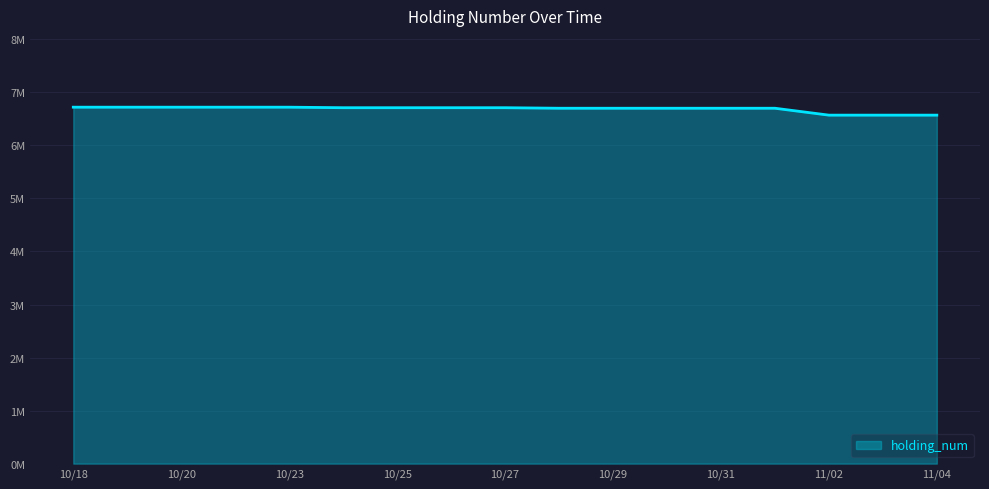

Does the chart have visible grid lines?

Yes